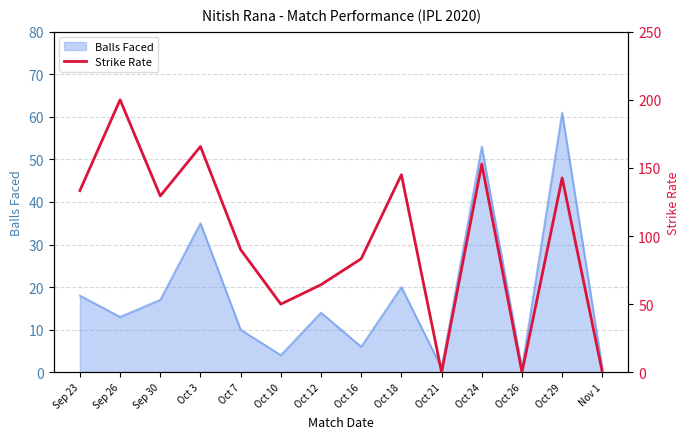

At which label is Balls Faced closest to 31?

Oct 3